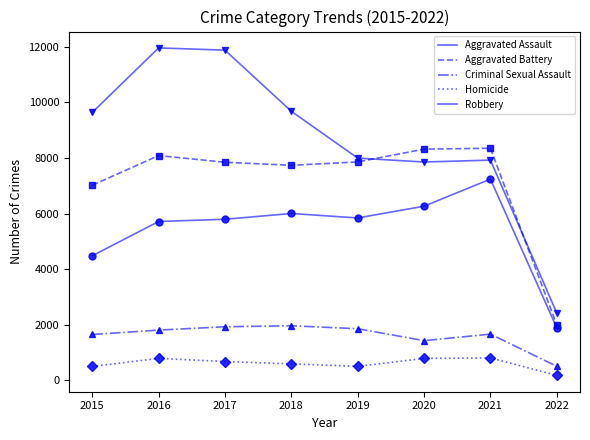

How many lines are shown in the chart?

5